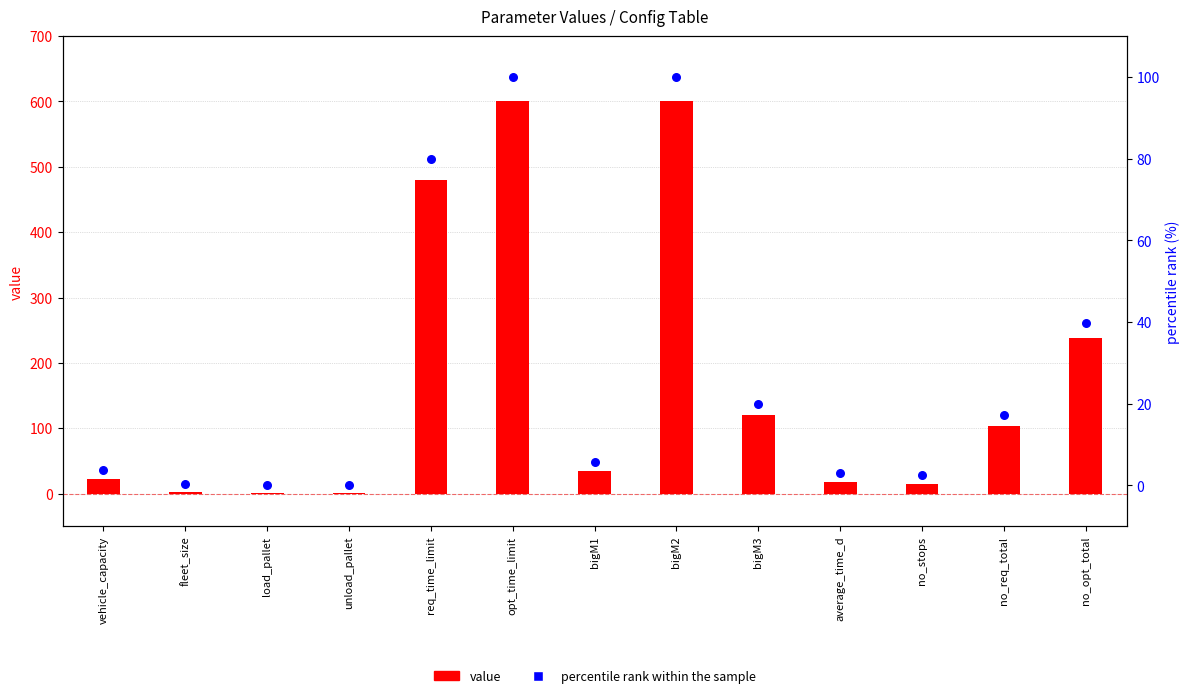

What are all the series names shown in the legend?

value, percentile rank within the sample